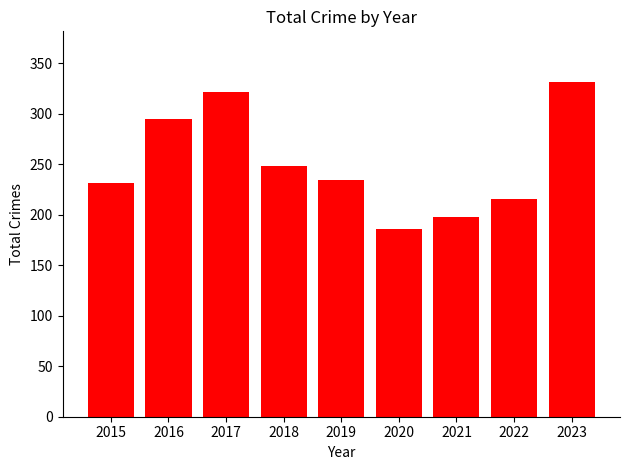

Which category has the lowest value across all series?

2020